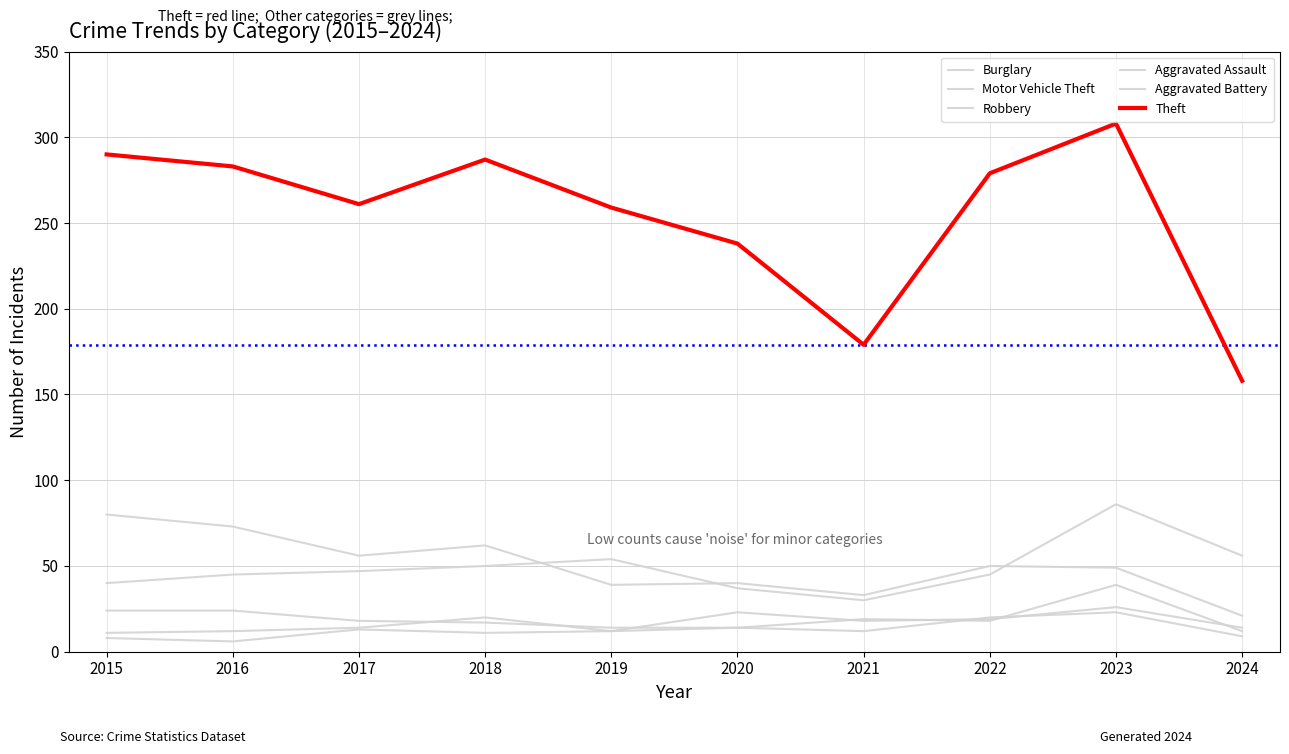

True or false: Motor Vehicle Theft and Aggravated Battery cross at least once.

False